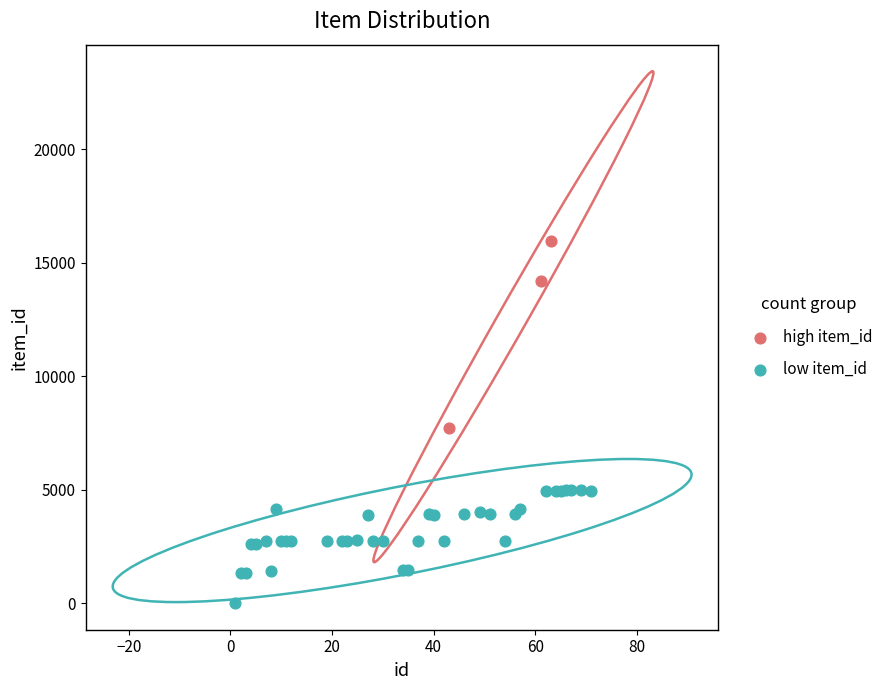

Which series contains the lowest Y value?

low item_id